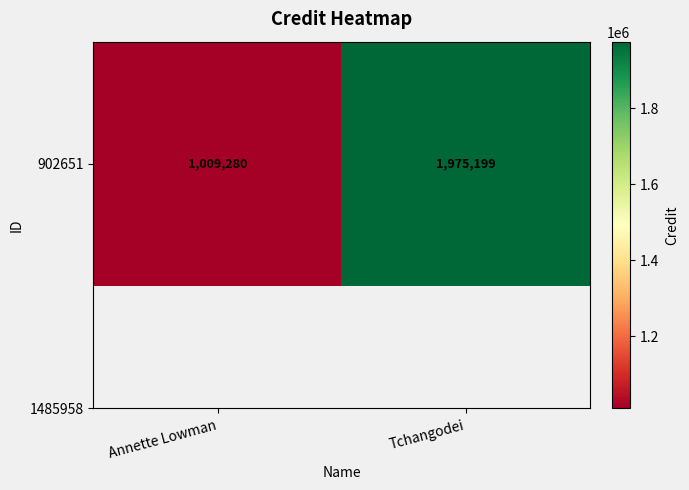

List the labels in order of value, largest first.

Tchangodei, Annette Lowman